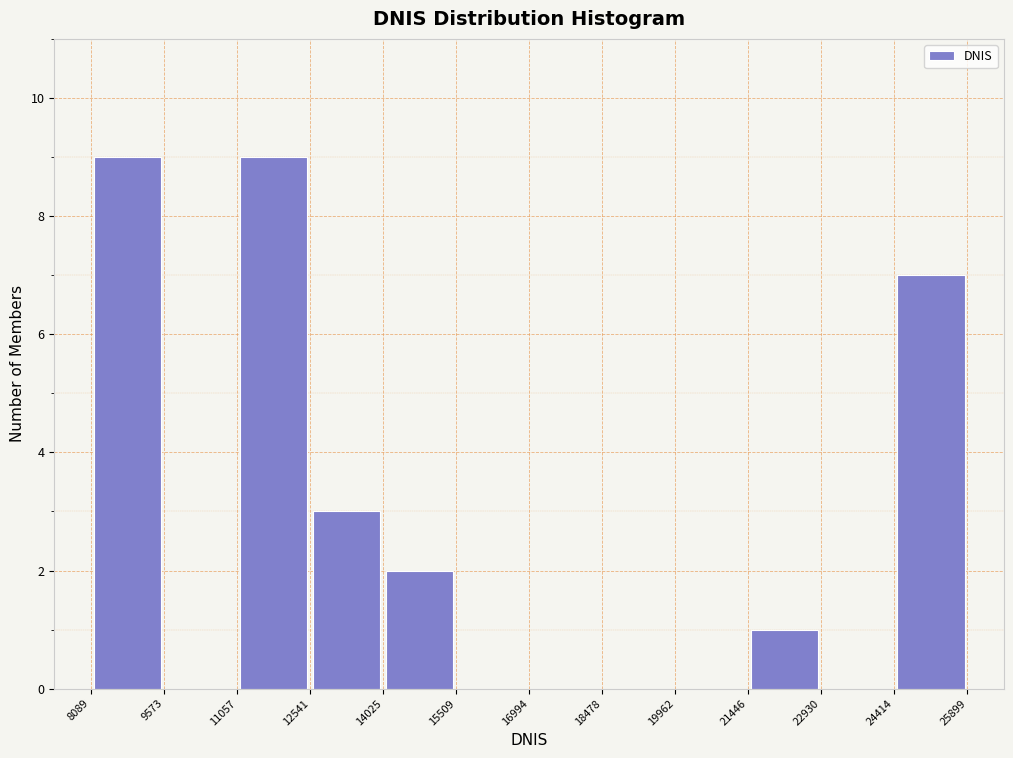

Reading left to right, list every bar in this chart as the range it spans on the x-axis followed by its height. The values are not printed on the chart, so give them approximately, as read against the axis.

8089 to 9573: 9
9573 to 11057: 0
11057 to 12541: 9
12541 to 14025: 3
14025 to 15509: 2
15509 to 16994: 0
16994 to 18478: 0
18478 to 19962: 0
19962 to 21446: 0
21446 to 22930: 1
22930 to 24414: 0
24414 to 25899: 7